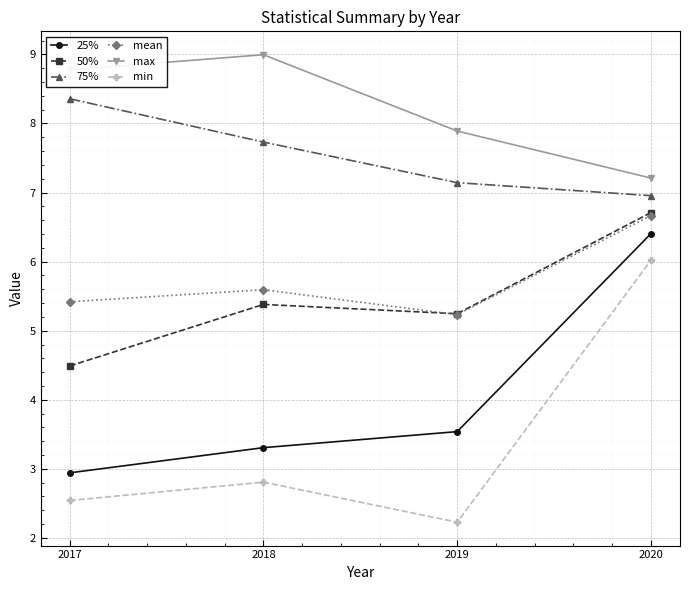

Count the number of categories in the chart.

4